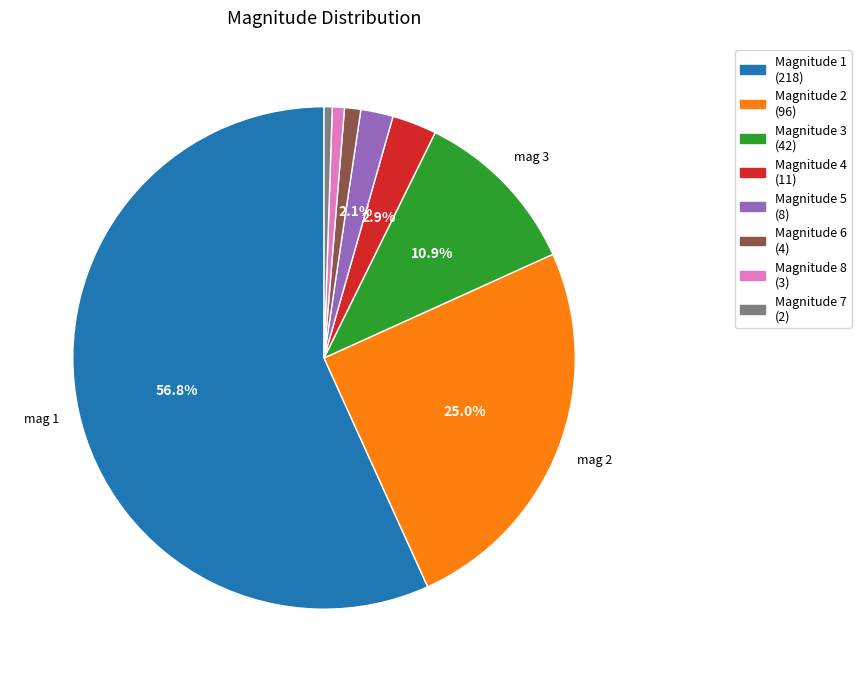

Count the number of slices in the pie.

8